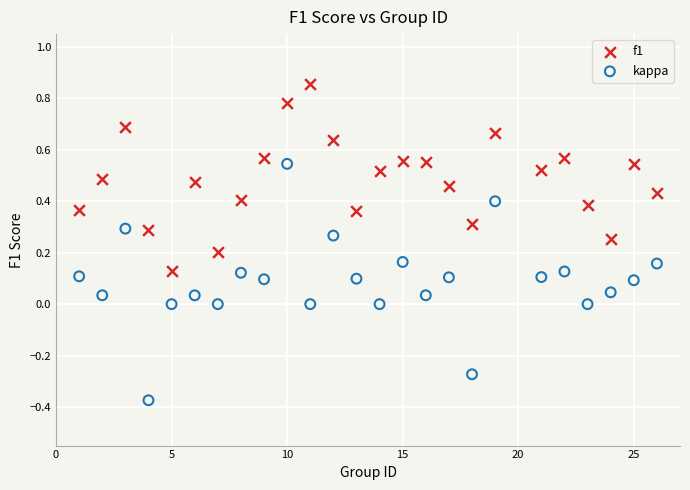

What are all the series names shown in the legend?

f1, kappa